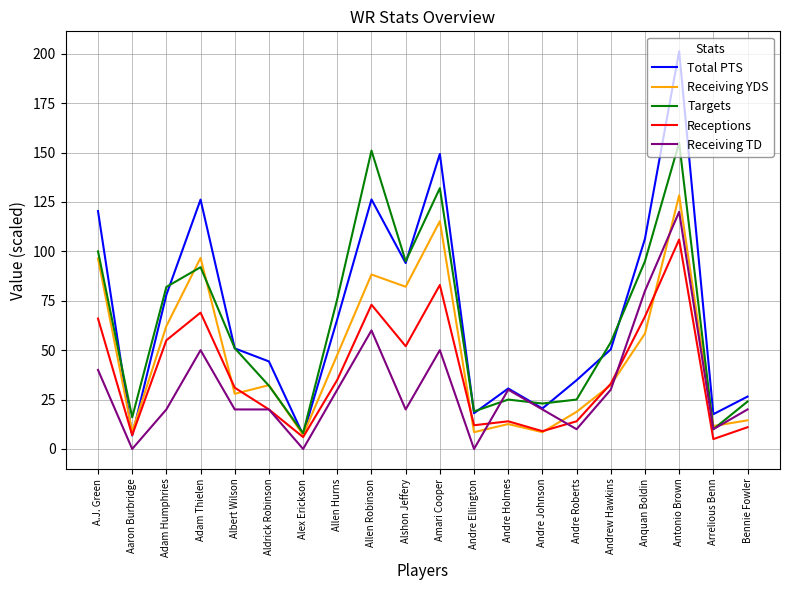

Between which two adjacent categories do Receiving YDS and Targets first intersect?

Adam Humphries and Adam Thielen